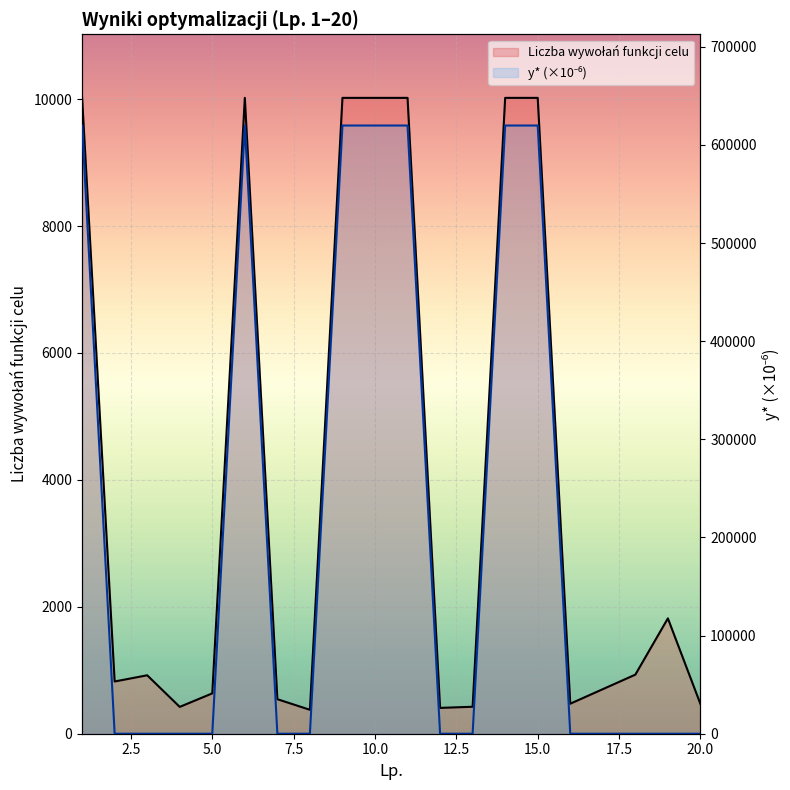

What is the value of the Liczba wywolan funkcji celu point at the 20th from the left?

469.0